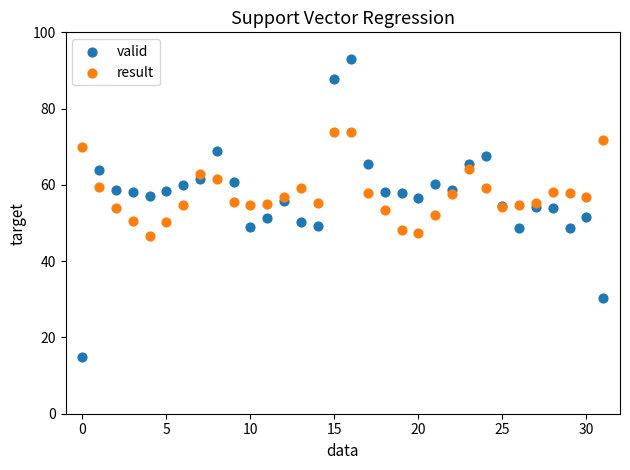

Which series contains the highest Y value?

valid